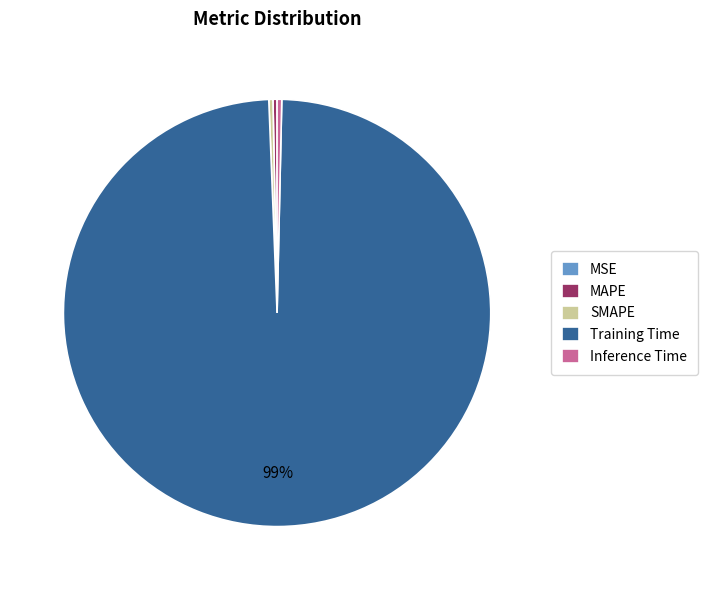

Which category has the biggest portion of the pie?

Training Time